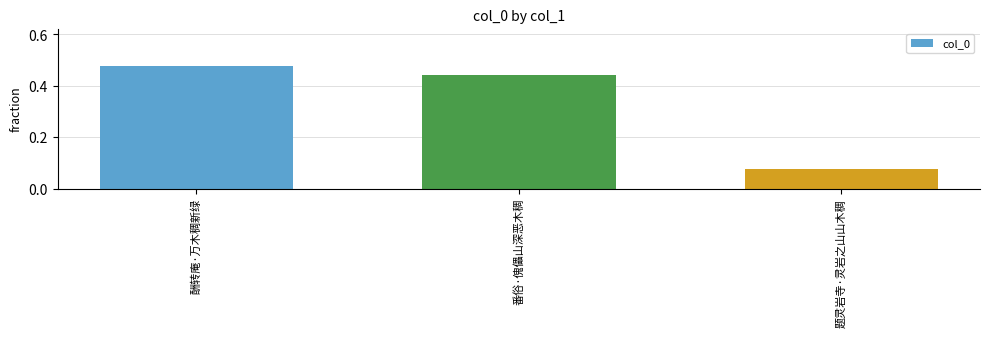

What is the label of the 2nd bar from the right?

番俗·傀儡山深恶木稠